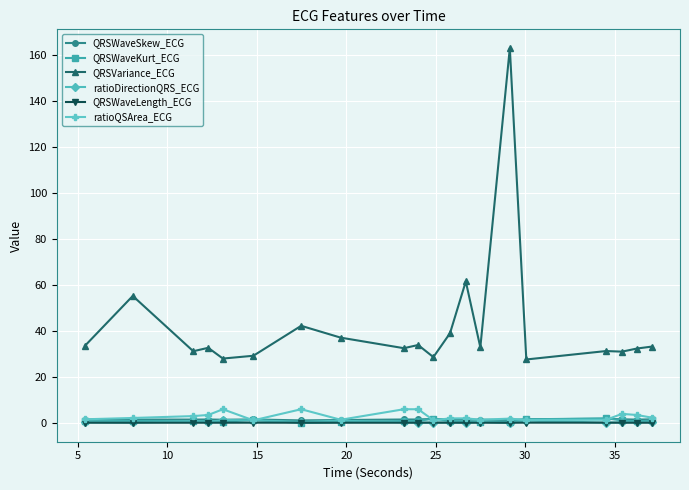

Which series has the largest total across all categories?

QRSVariance_ECG